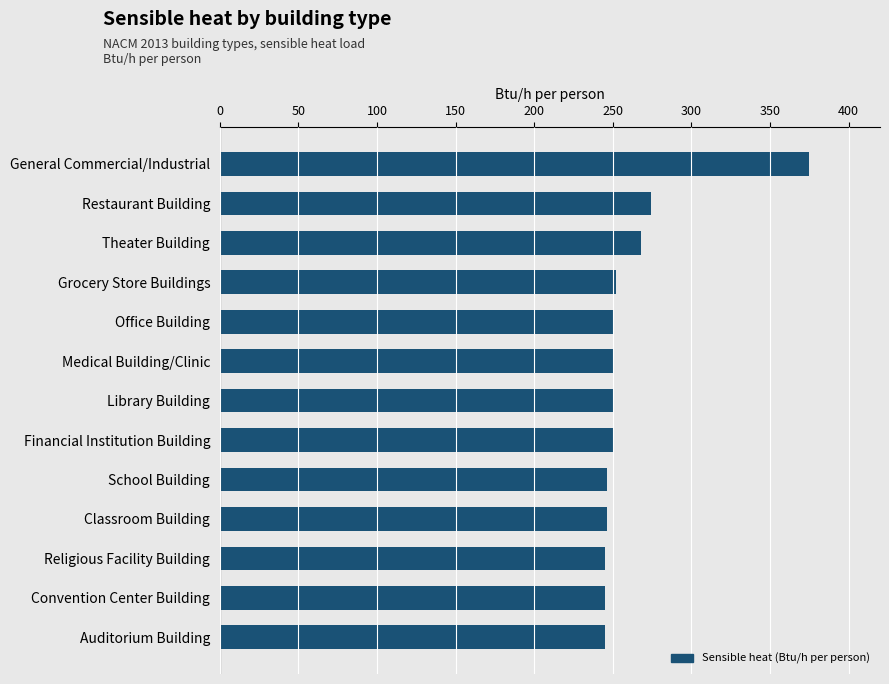

Approximately how many times larger is the value at Classroom Building compared to Office Building?

1.0